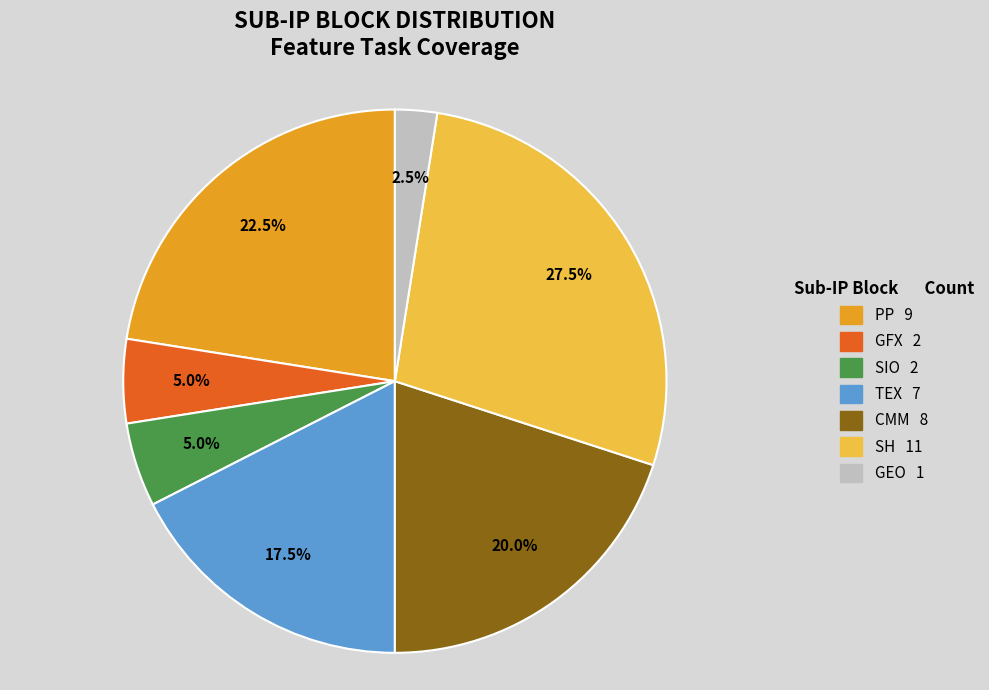

What is the ratio of the value at GFX to the value at TEX?

0.3